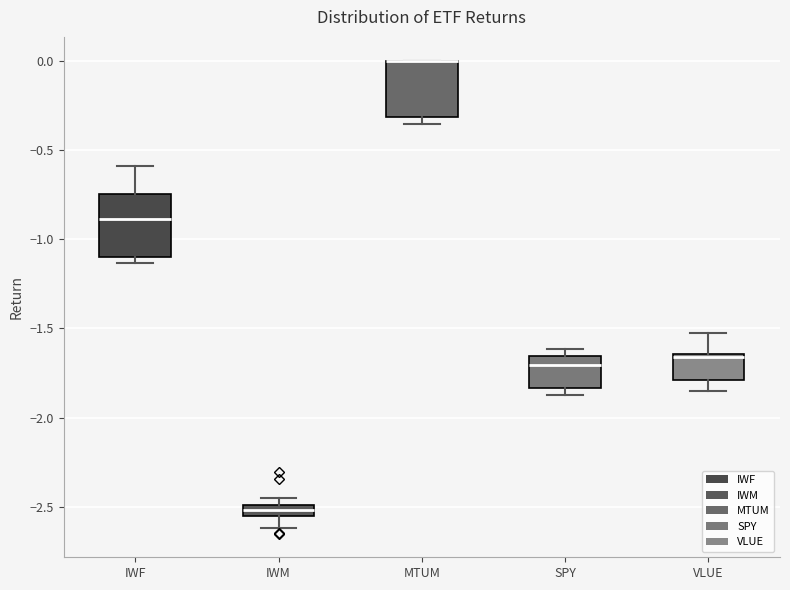

Where is the lower edge of the box for MTUM on the y-axis? The values are not printed on the chart, so give them approximately, as read against the axis.

-0.30